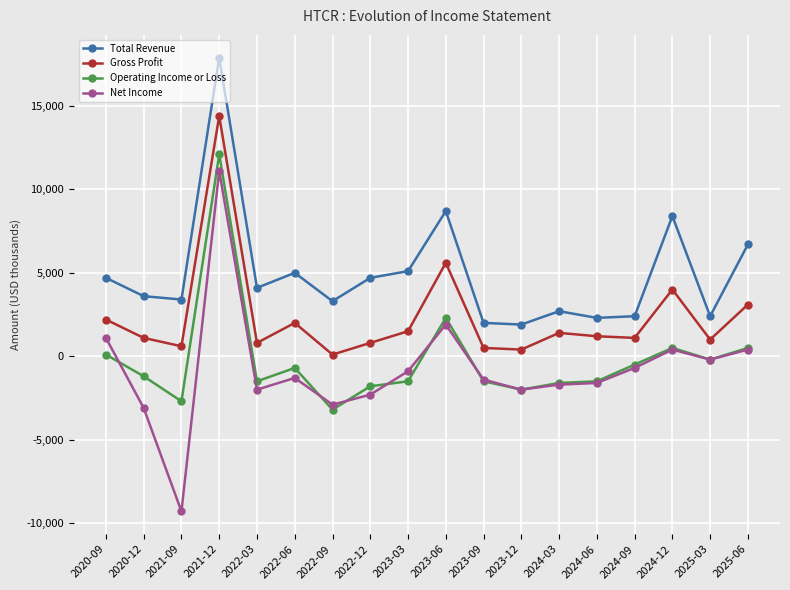

What is the label of the 3rd point from the right?

2024-12